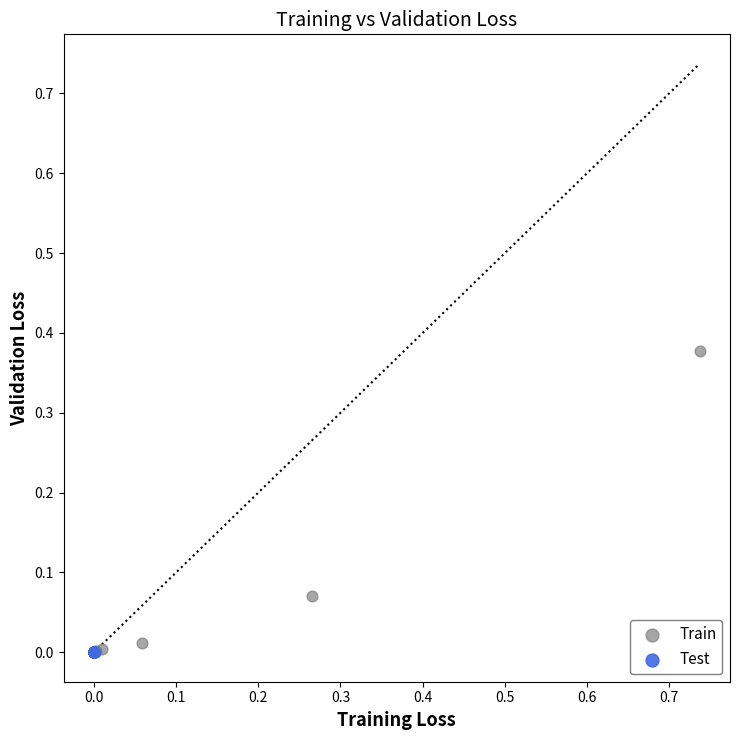

Which series has the widest spread of Y values?

Train